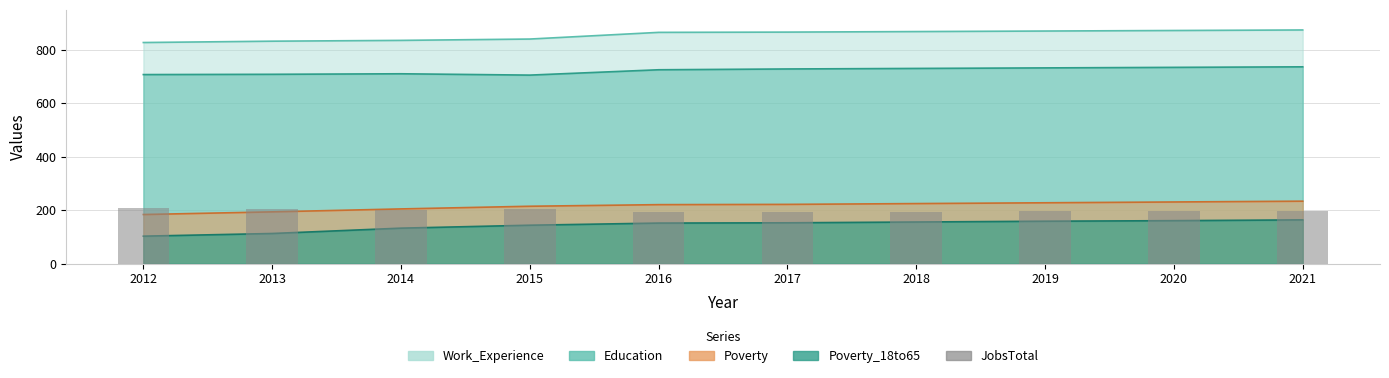

How many data points does each series have?

10